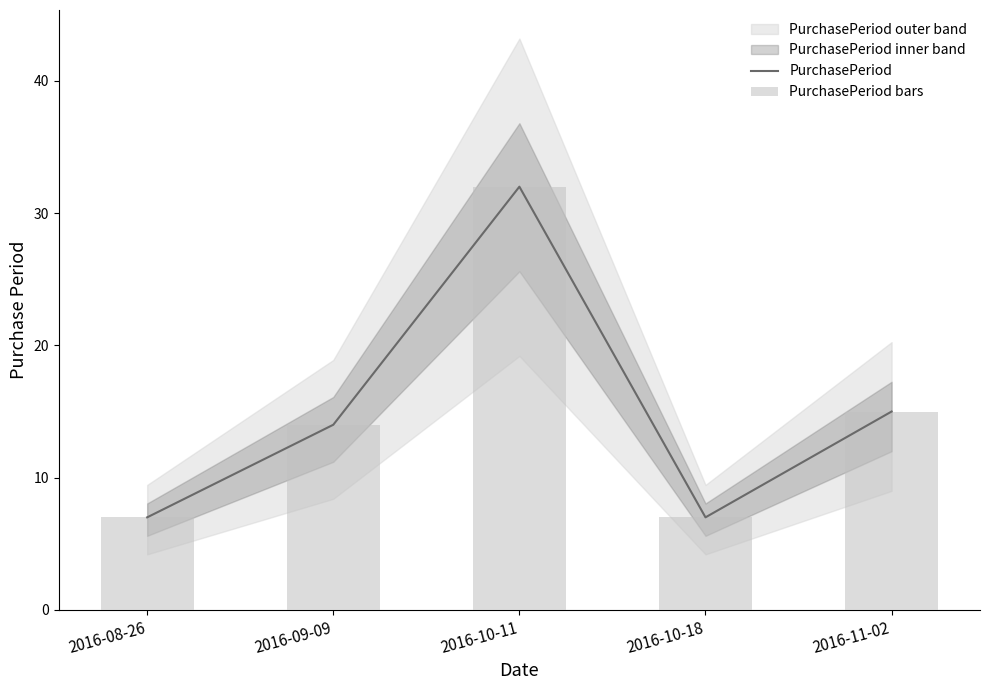

Which series has the largest total across all categories?

PurchasePeriod